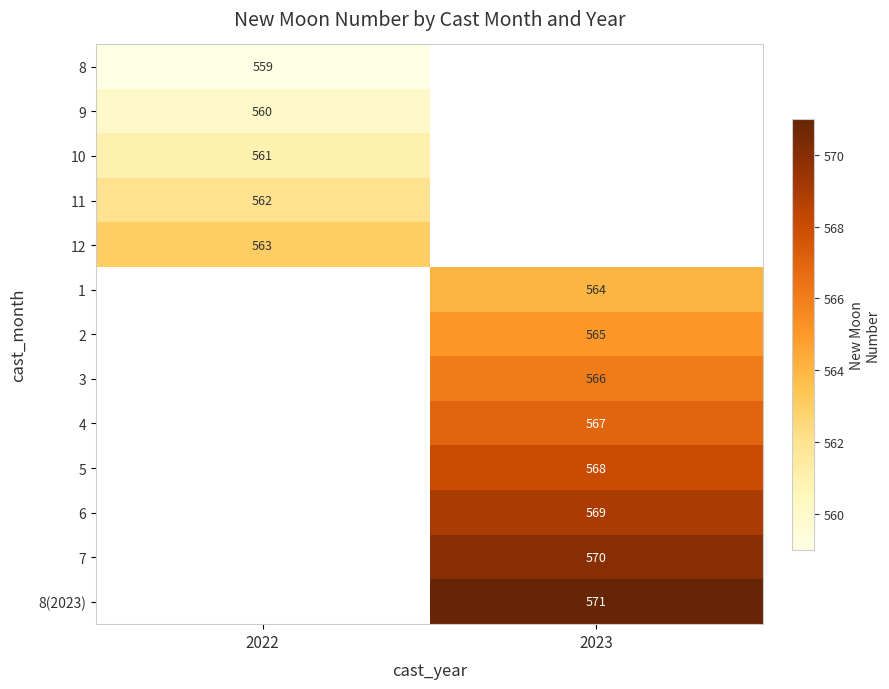

The value of 4 at 2023 is 567. True or false?

True